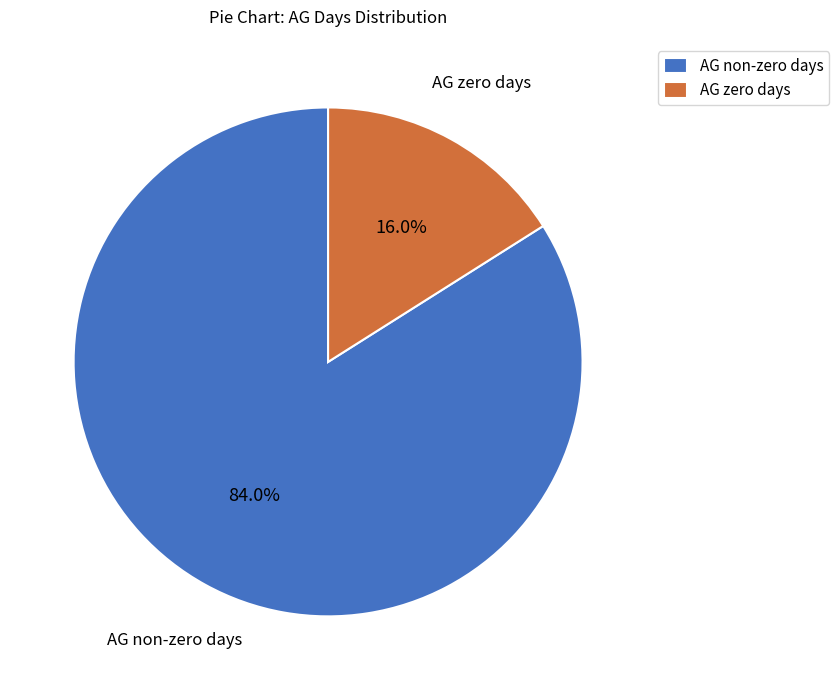

Count the number of slices in the pie.

2